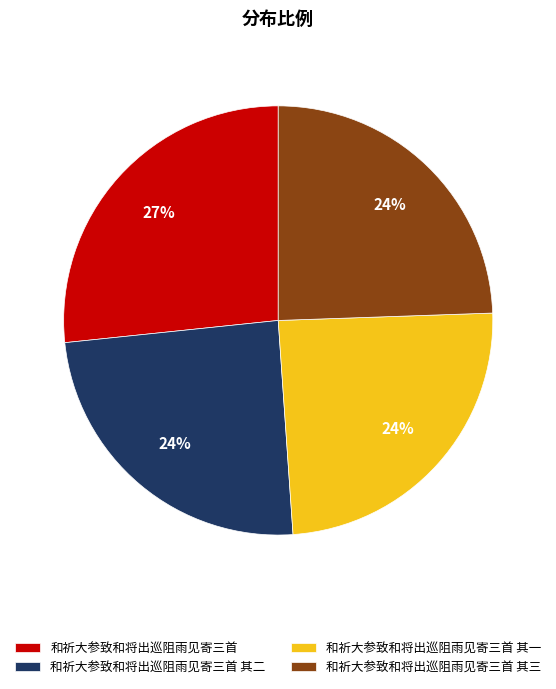

Is it true that 和祈大参致和将出巡阻雨见寄三首 is 27% of the pie?

True